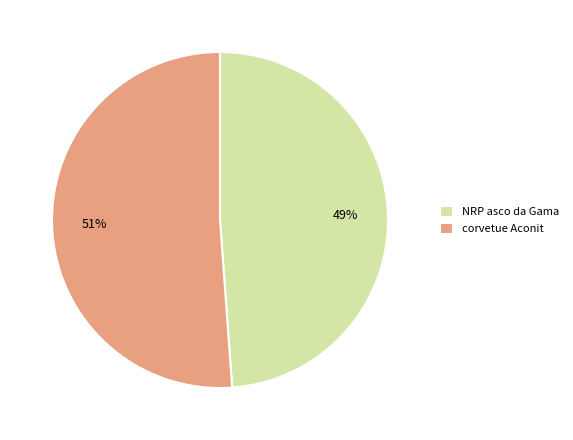

Which category accounts for the majority?

corvetue Aconit